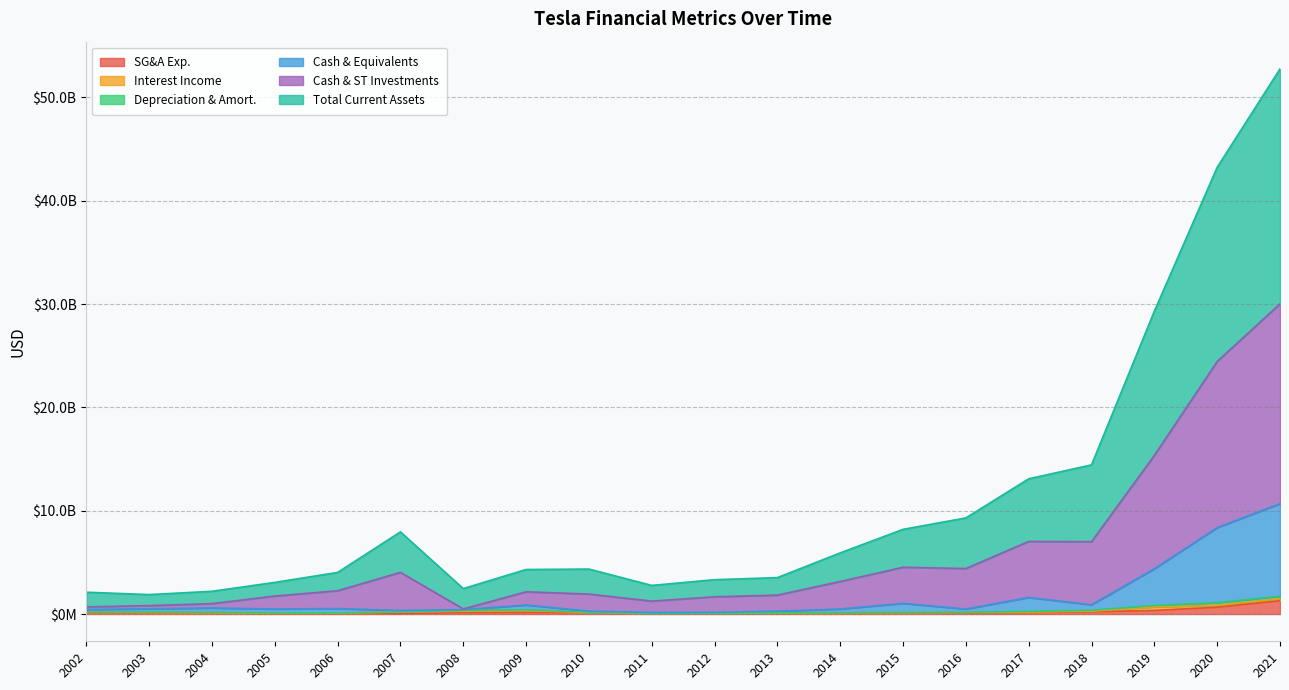

How many data points in Cash & Equivalents are above 505816000?

9